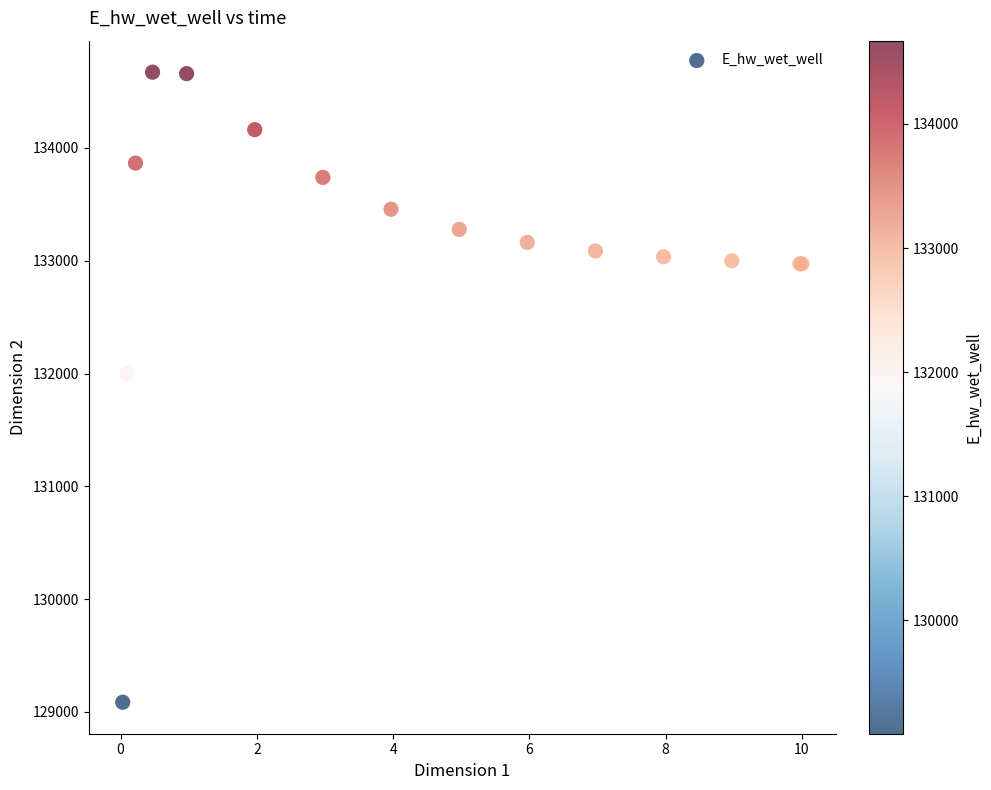

What Y value in the scatter plot is closest to 131878?

132000.4